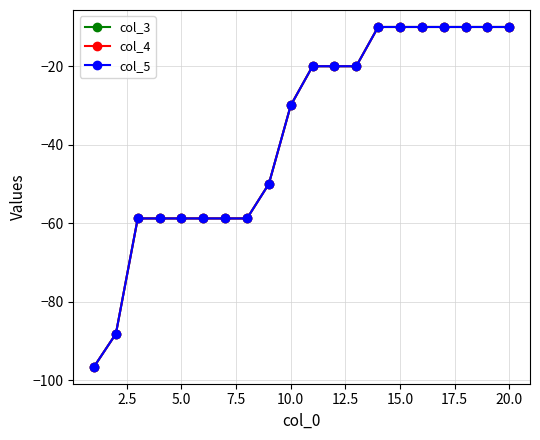

How many lines are shown in the chart?

3